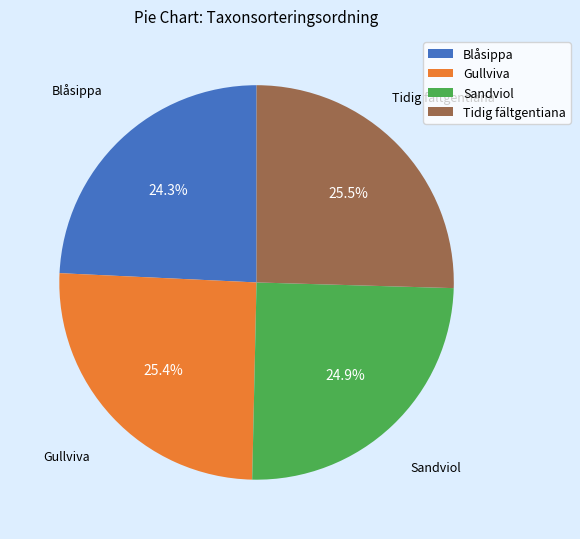

Is it true that Blåsippa is 24% of the pie?

True